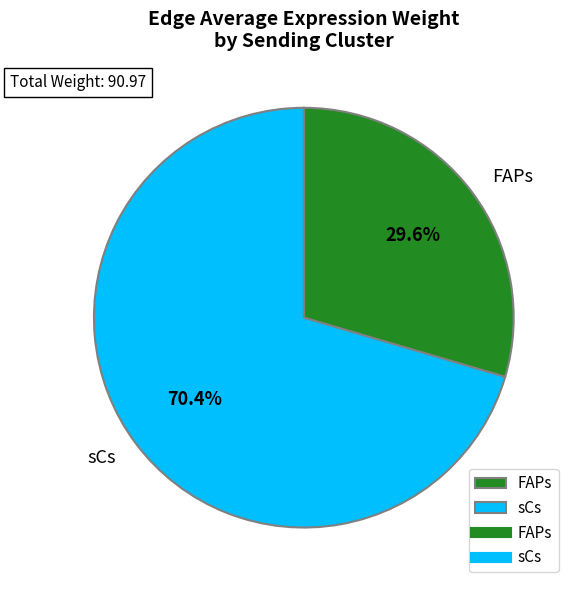

To the nearest percent, what is the difference between the sCs and FAPs slice percentages?

41%